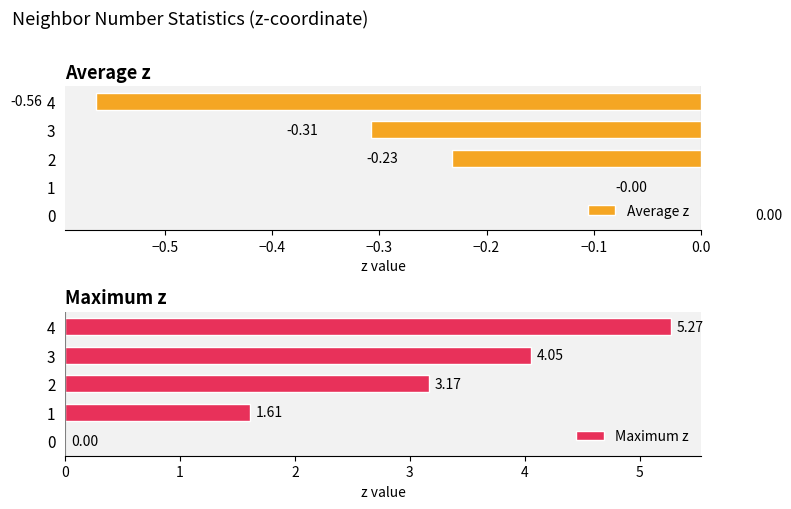

List the series in order of their overall mean, highest first.

Maximum z, Average z